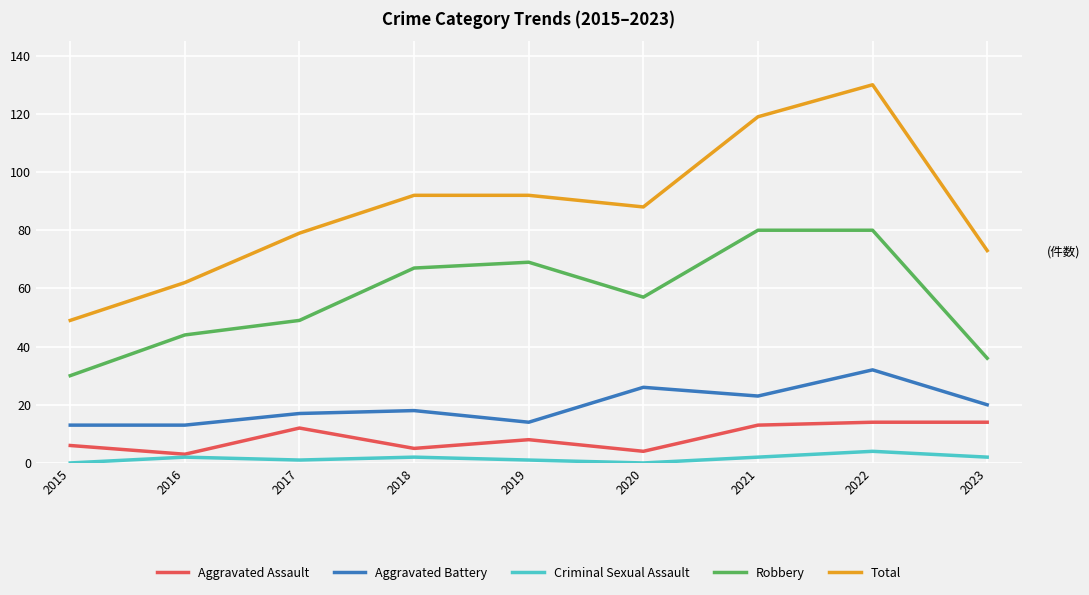

Does the chart have visible grid lines?

Yes